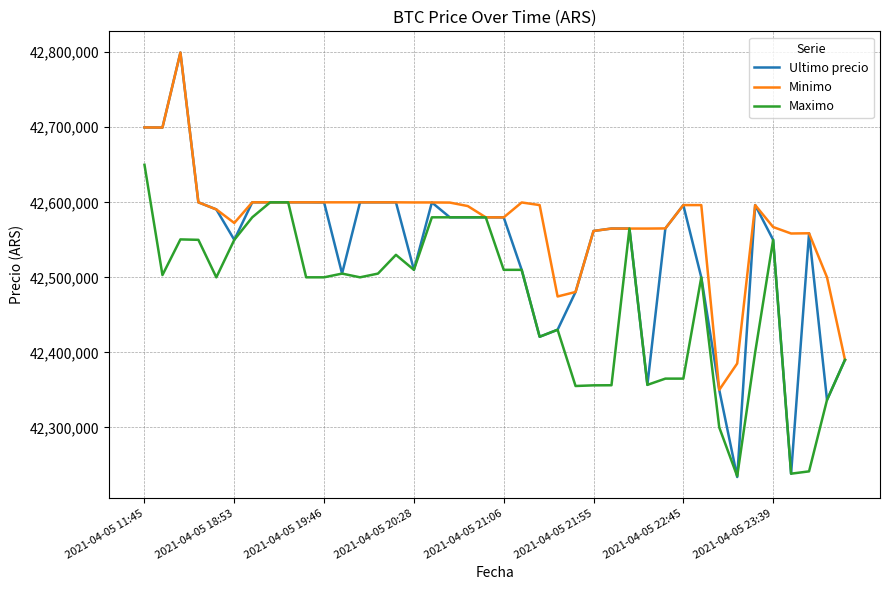

List the series in order of their overall mean, highest first.

Minimo, Ultimo precio, Maximo